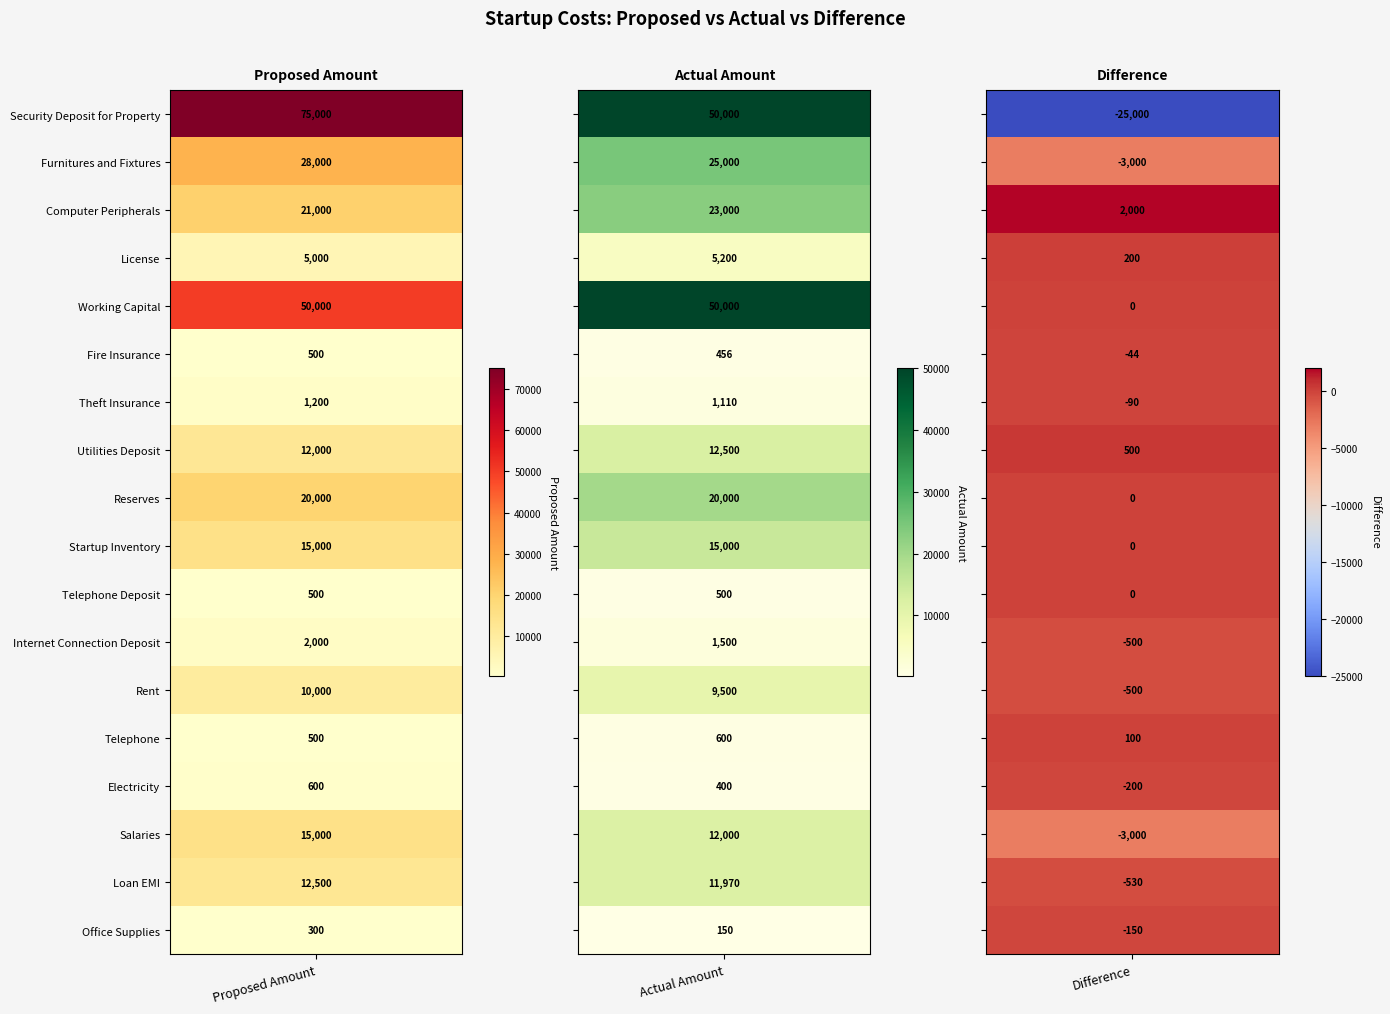

Reading right to left, extract all data points from this chart.

Security Deposit for Property: Difference=-25000	Actual Amount=50000	Proposed Amount=75000
Furnitures and Fixtures: Difference=-3000	Actual Amount=25000	Proposed Amount=28000
Computer Peripherals: Difference=2000	Actual Amount=23000	Proposed Amount=21000
License: Difference=200	Actual Amount=5200	Proposed Amount=5000
Working Capital: Difference=0	Actual Amount=50000	Proposed Amount=50000
Fire Insurance: Difference=-44	Actual Amount=456	Proposed Amount=500
Theft Insurance: Difference=-90	Actual Amount=1110	Proposed Amount=1200
Utilities Deposit: Difference=500	Actual Amount=12500	Proposed Amount=12000
Reserves: Difference=0	Actual Amount=20000	Proposed Amount=20000
Startup Inventory: Difference=0	Actual Amount=15000	Proposed Amount=15000
Telephone Deposit: Difference=0	Actual Amount=500	Proposed Amount=500
Internet Connection Deposit: Difference=-500	Actual Amount=1500	Proposed Amount=2000
Rent: Difference=-500	Actual Amount=9500	Proposed Amount=10000
Telephone: Difference=100	Actual Amount=600	Proposed Amount=500
Electricity: Difference=-200	Actual Amount=400	Proposed Amount=600
Salaries: Difference=-3000	Actual Amount=12000	Proposed Amount=15000
Loan EMI: Difference=-530	Actual Amount=11970	Proposed Amount=12500
Office Supplies: Difference=-150	Actual Amount=150	Proposed Amount=300